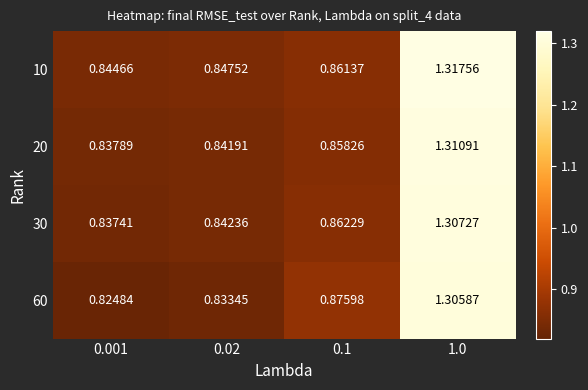

Between 0.001 and 0.1, which series saw the biggest shift?

60